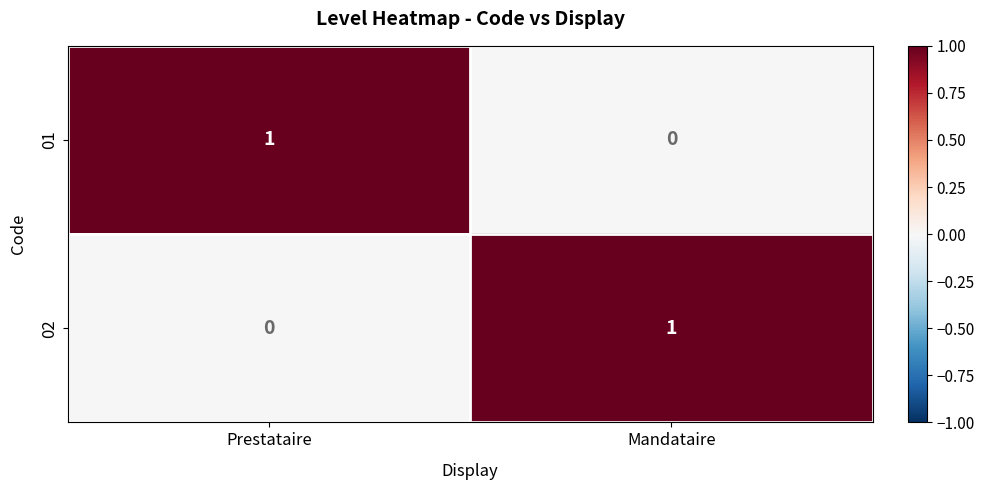

At Mandataire, list the series in order from smallest to largest.

01, 02